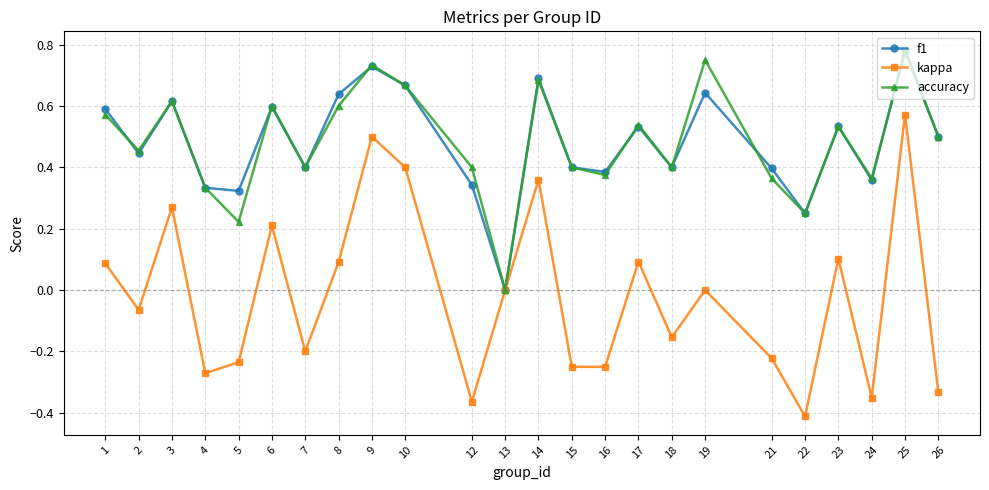

At which category does accuracy reach its first local peak?

3